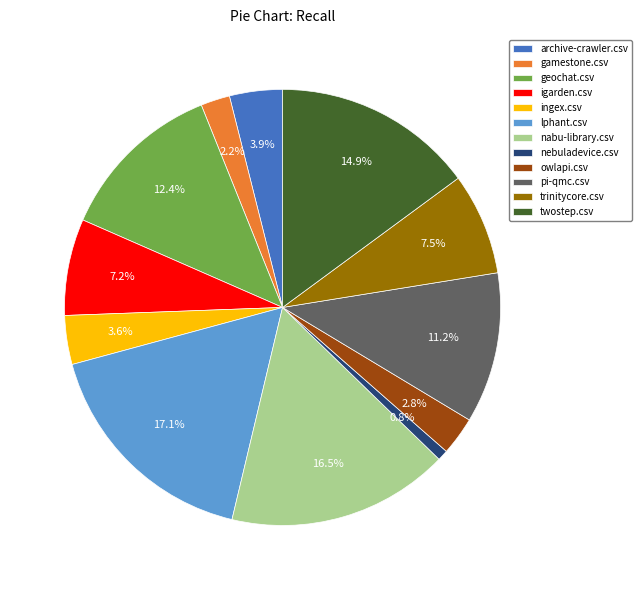

Do pi-qmc.csv and igarden.csv together represent more than half of the pie?

No